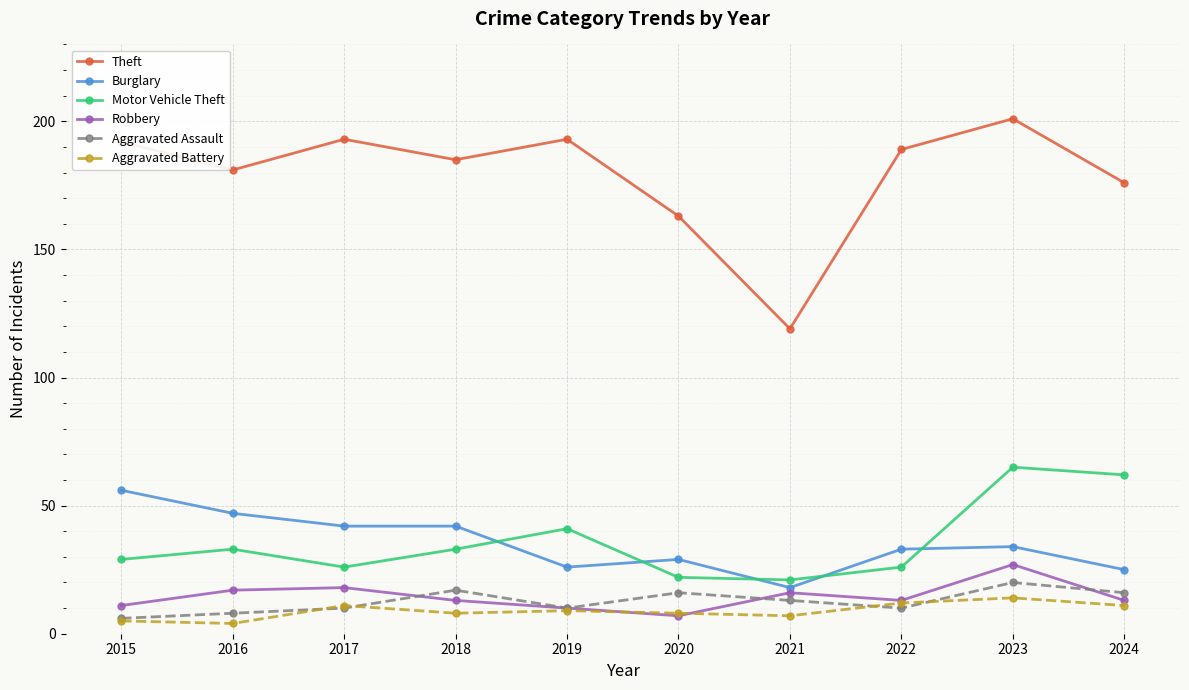

Where does the Burglary series first go above 34?

2015